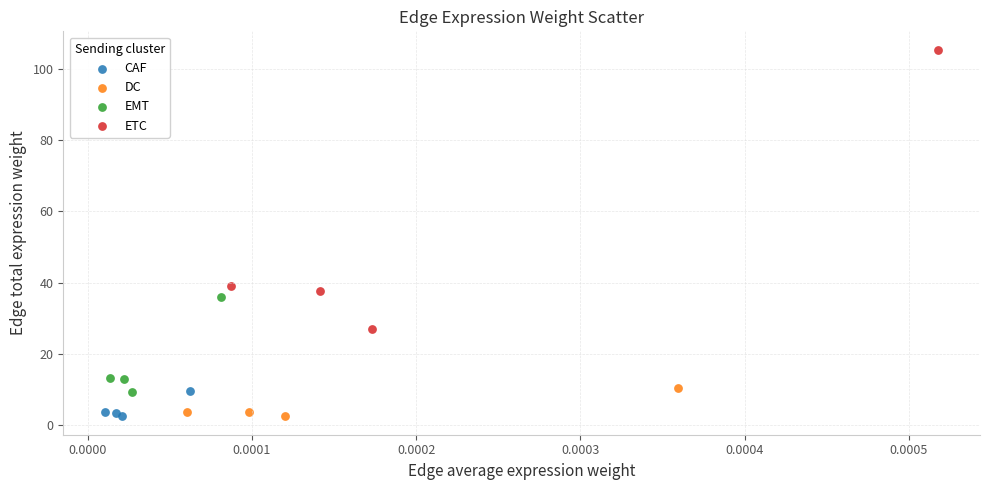

Which series has the largest Y range (max minus min)?

ETC